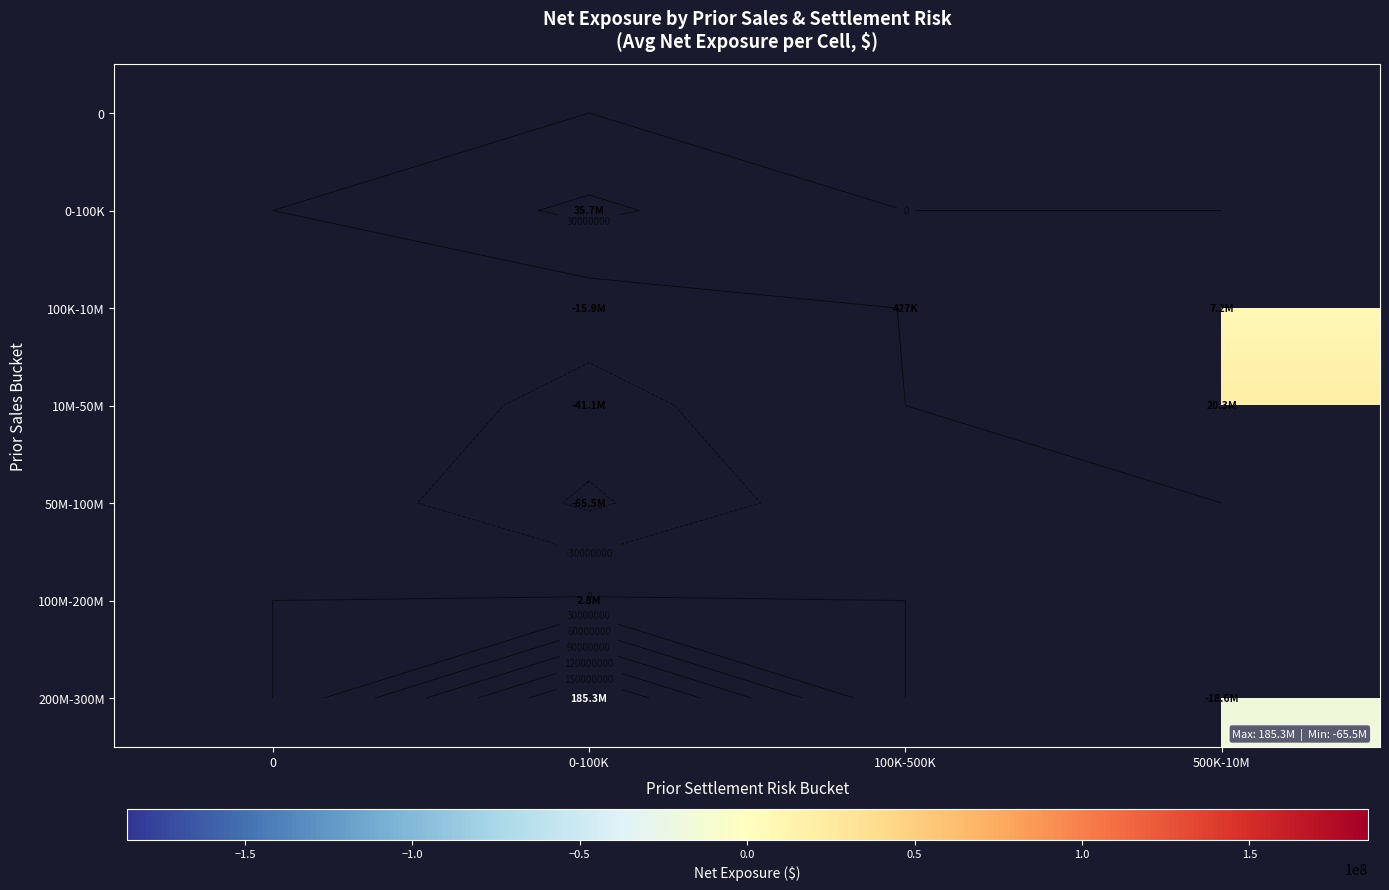

How many data points in 100K-10M are above 427192?

1